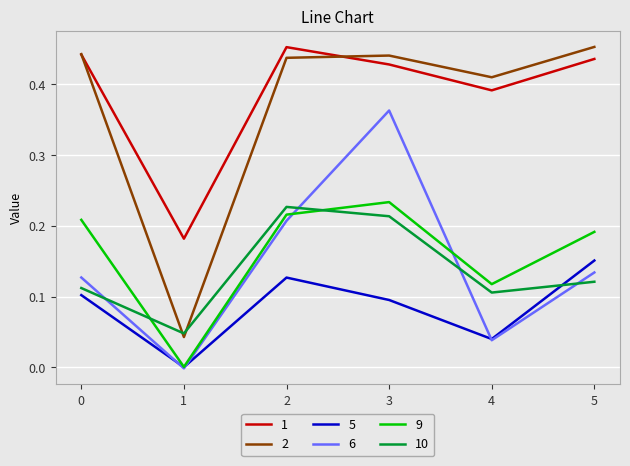

Is it true that 1 equals 0.3 at 0?

False